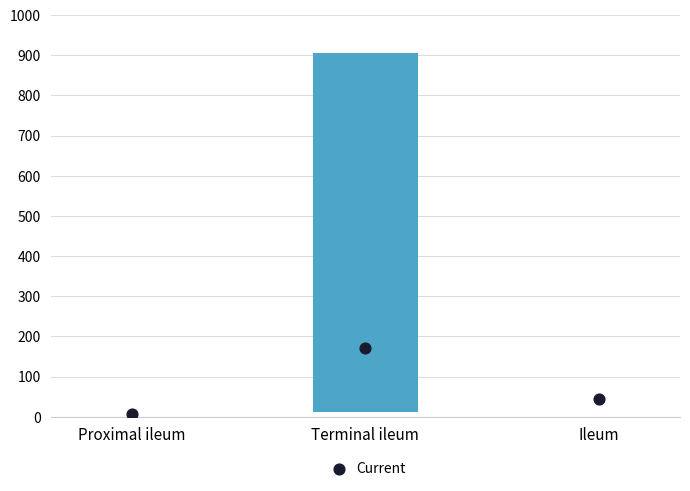

What is the total value across all series at Proximal ileum?

8.0